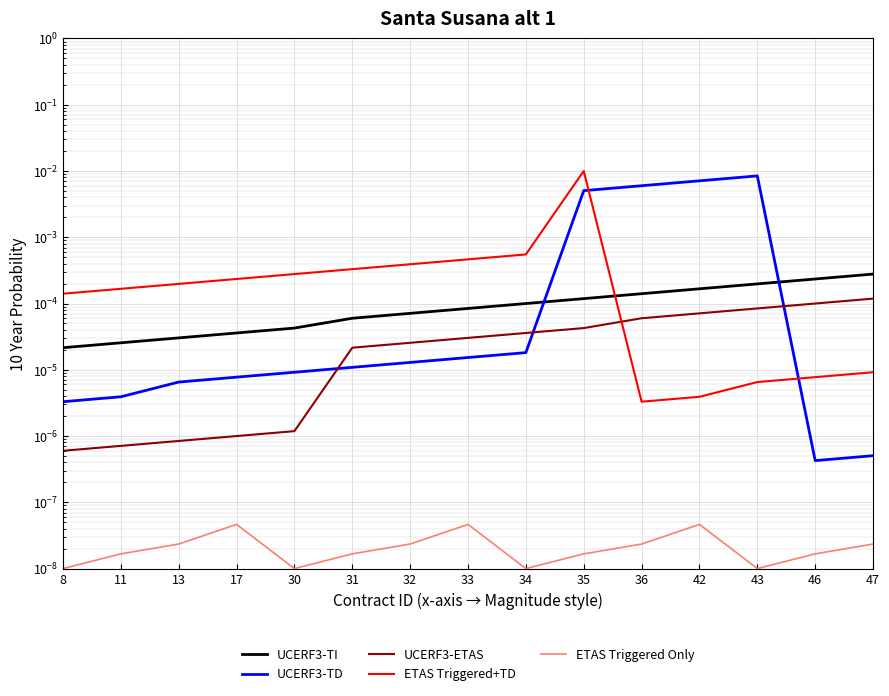

Which category has the highest value in the UCERF3-TD series?

43